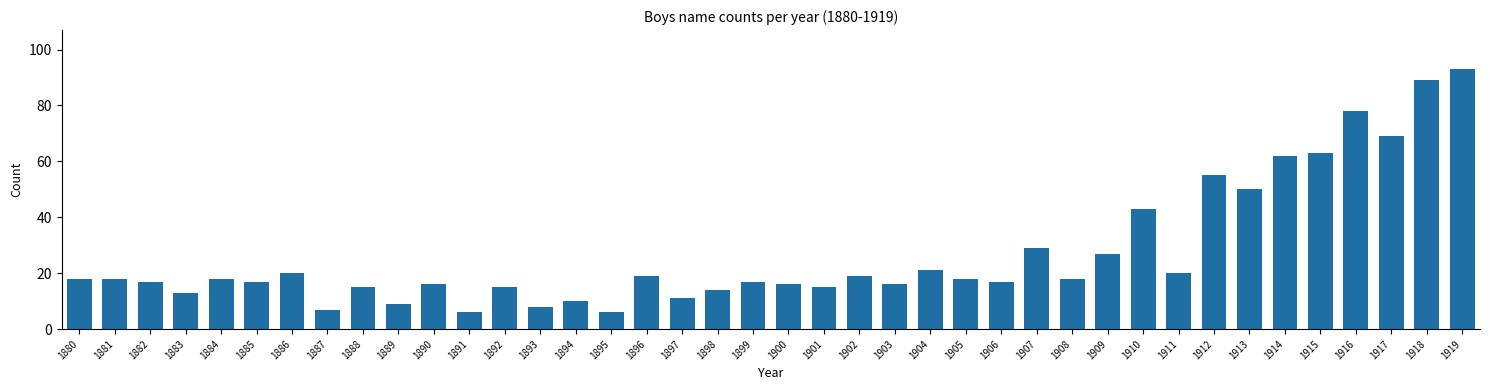

Which label corresponds to the largest value in the chart?

1919